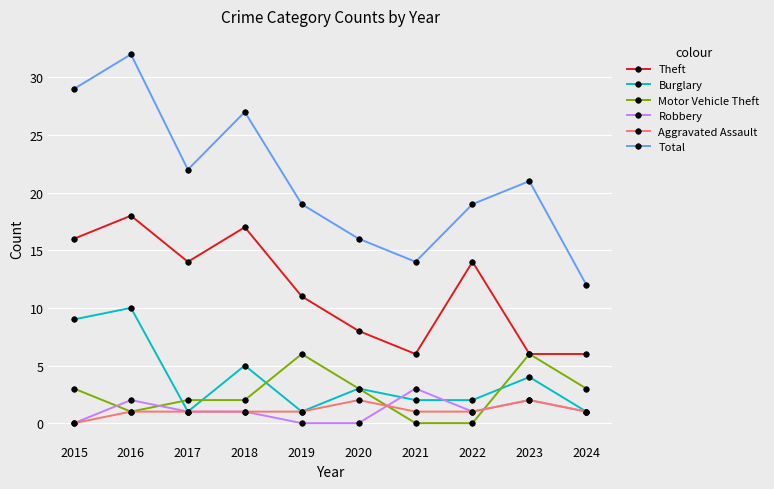

At which category does Motor Vehicle Theft reach its first local valley?

2016